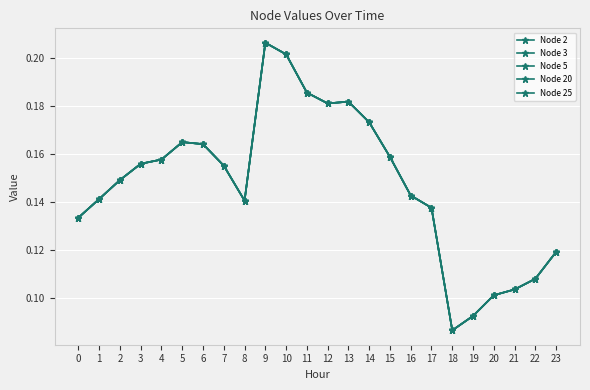

Is this an area chart (filled region under the line)?

No